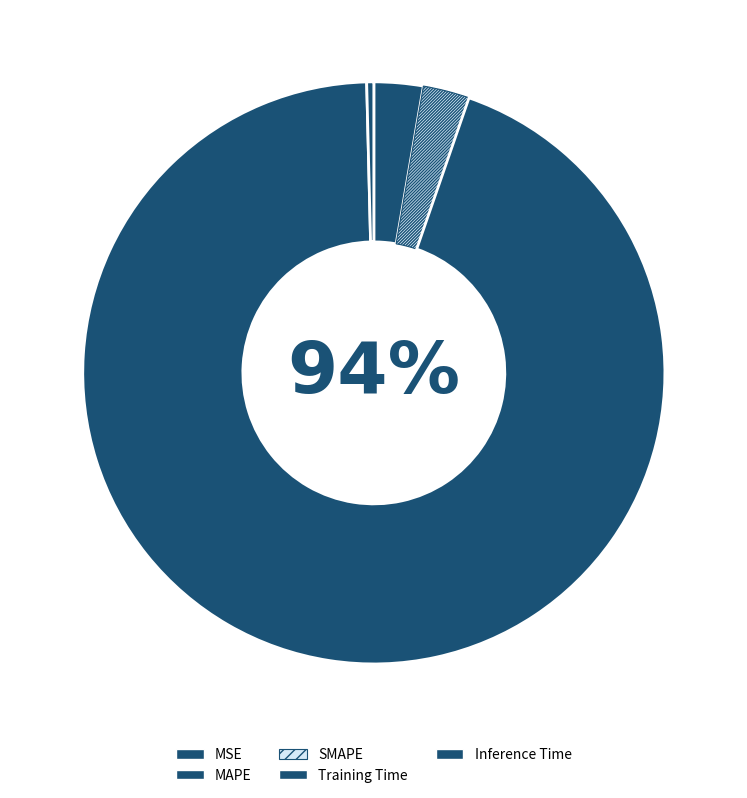

To the nearest percent, what portion does MAPE represent?

3%